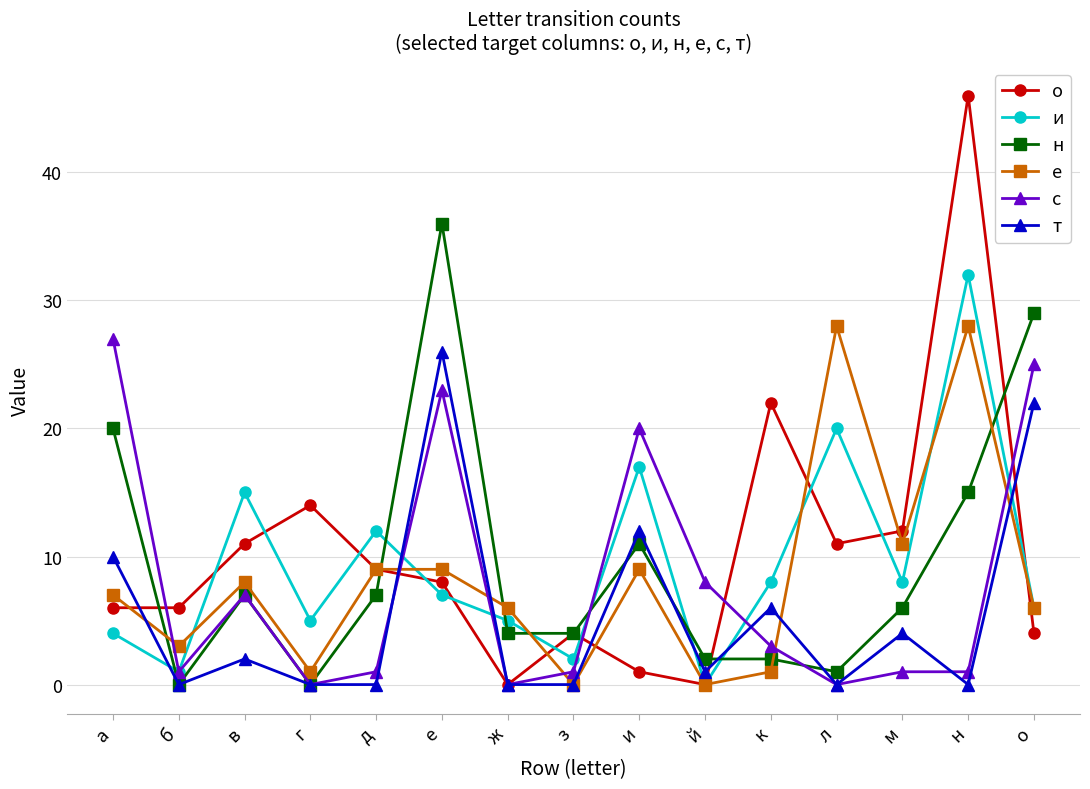

Where is the first local minimum for и?

б